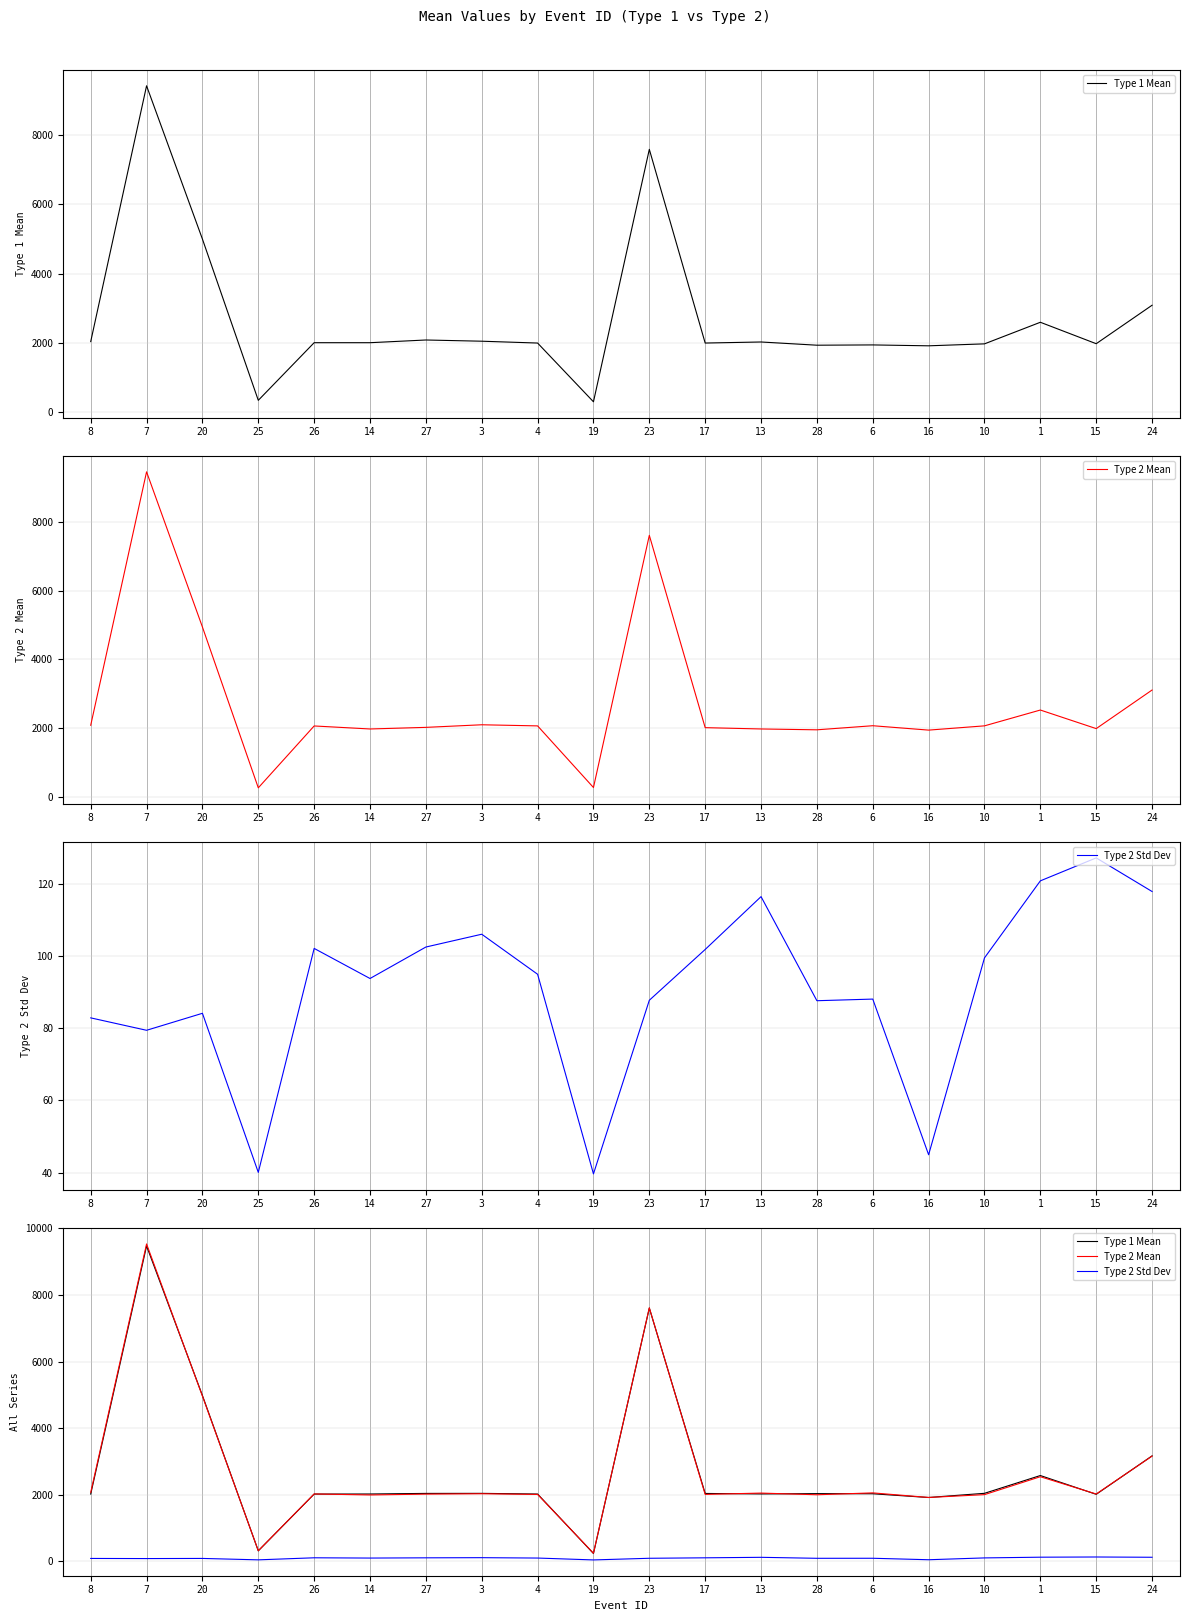

The value of Type 2 Mean at 4 is 3187.0. True or false?

False